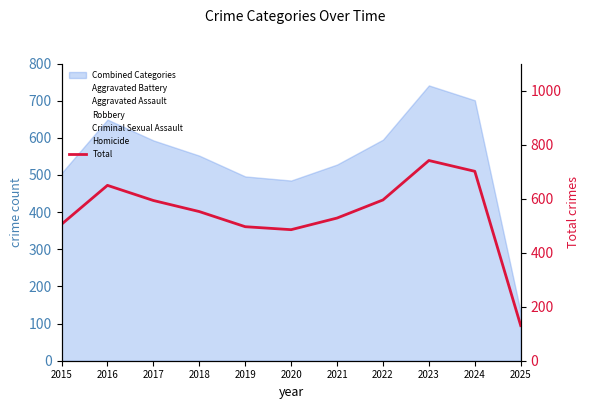

Which category has the lowest value across all series?

2025